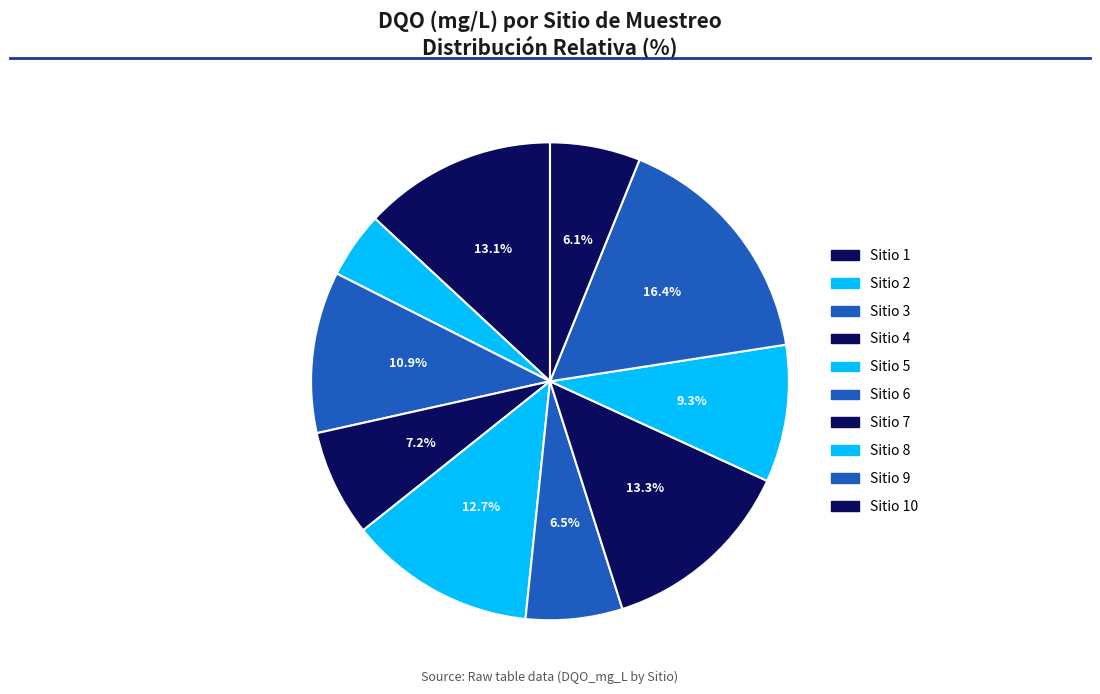

Is there any slice that represents more than half of the pie?

No